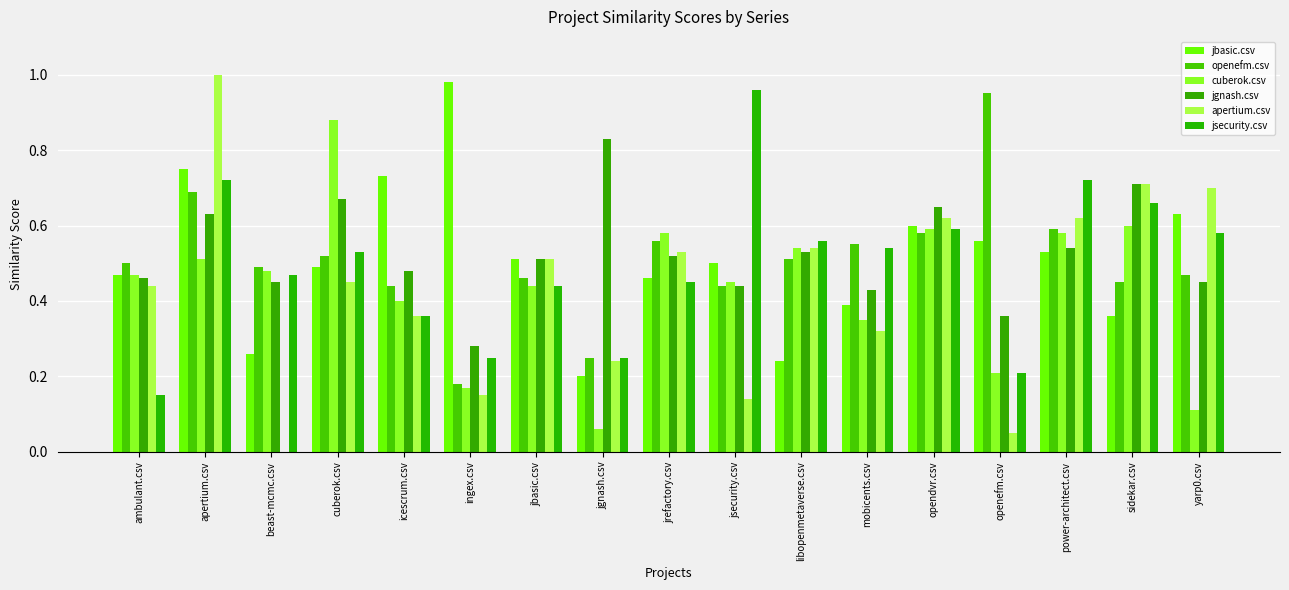

What is the label of the 16th bar from the left?

sidekar.csv